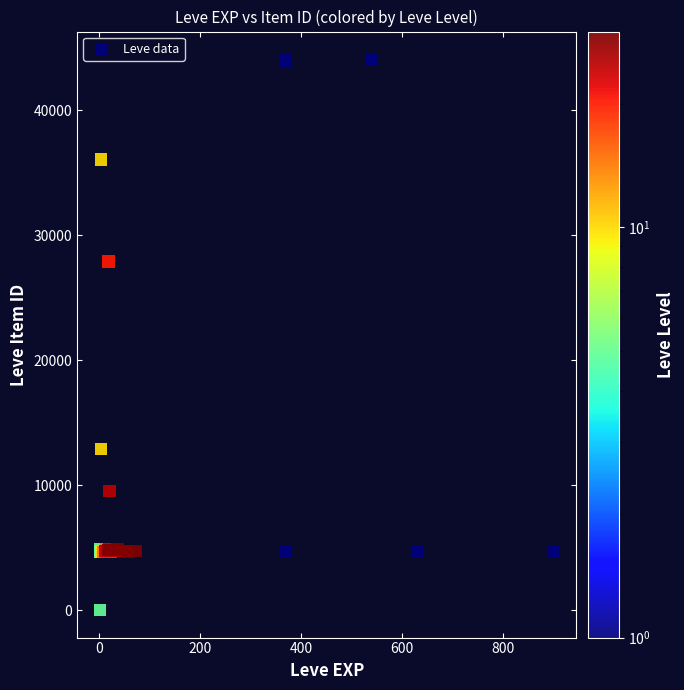

What Y value in the scatter plot is closest to 22048?

27884